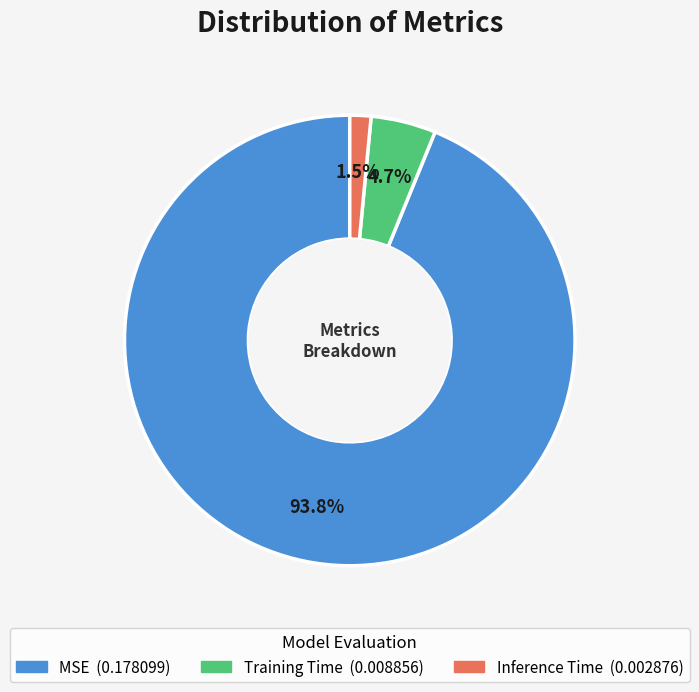

What is the total percentage of Training Time and Inference Time?

6.2%